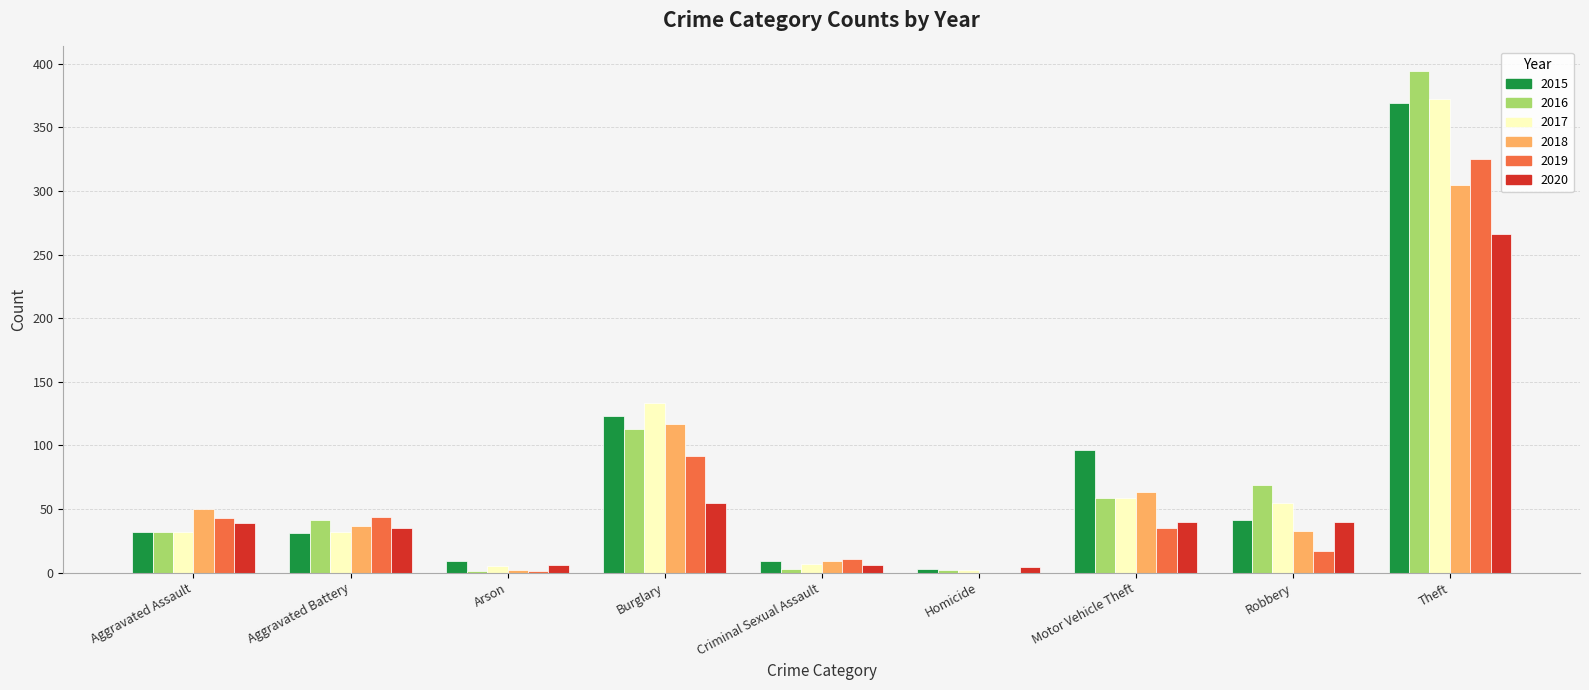

What is the maximum value shown in the chart?

394